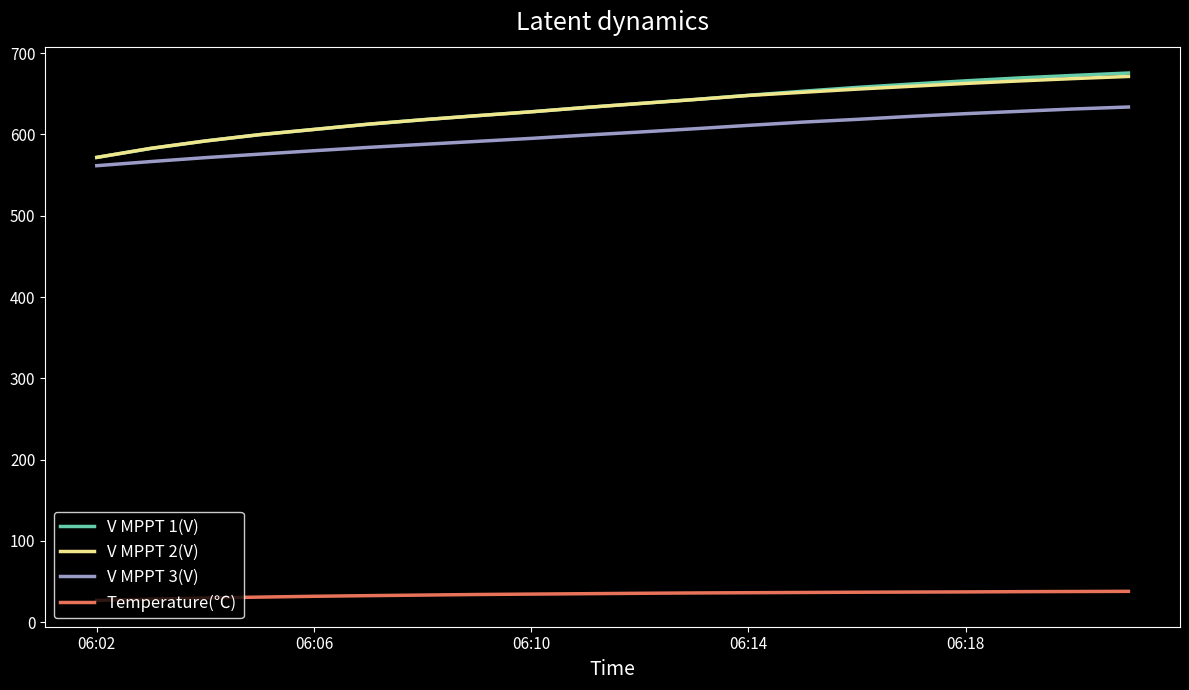

What is the maximum value for V MPPT 2(V)?

671.4